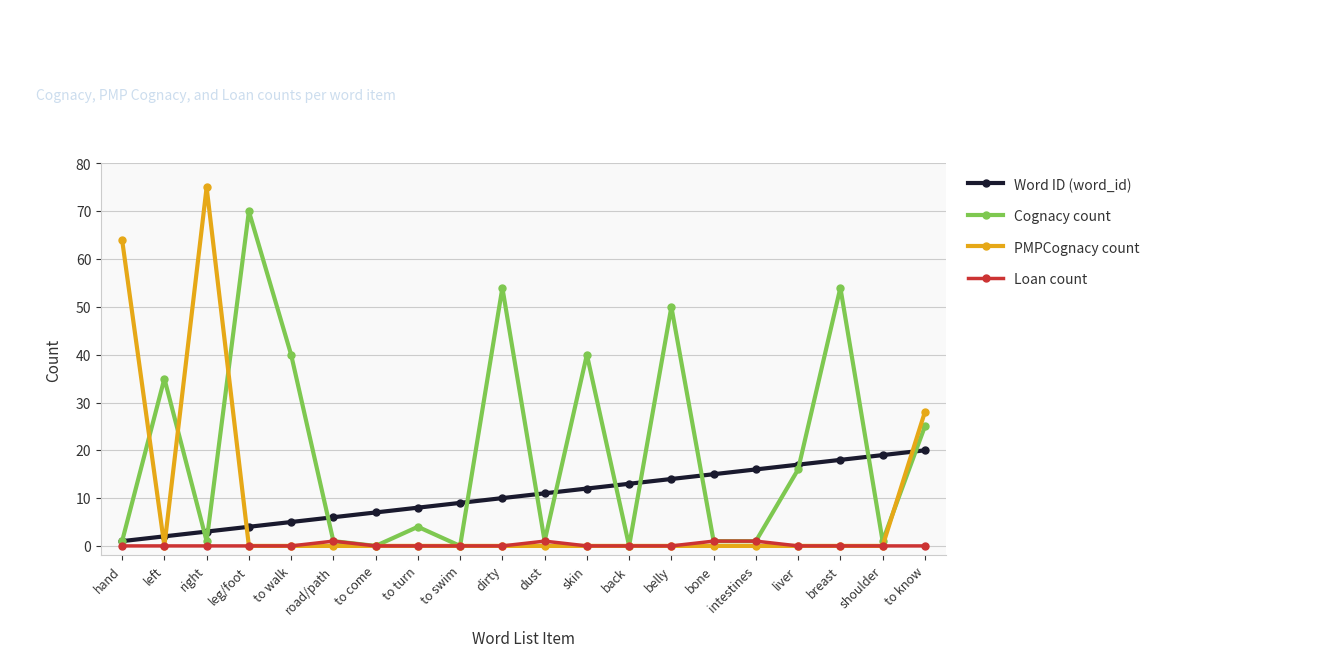

What position from the left is intestines?

16